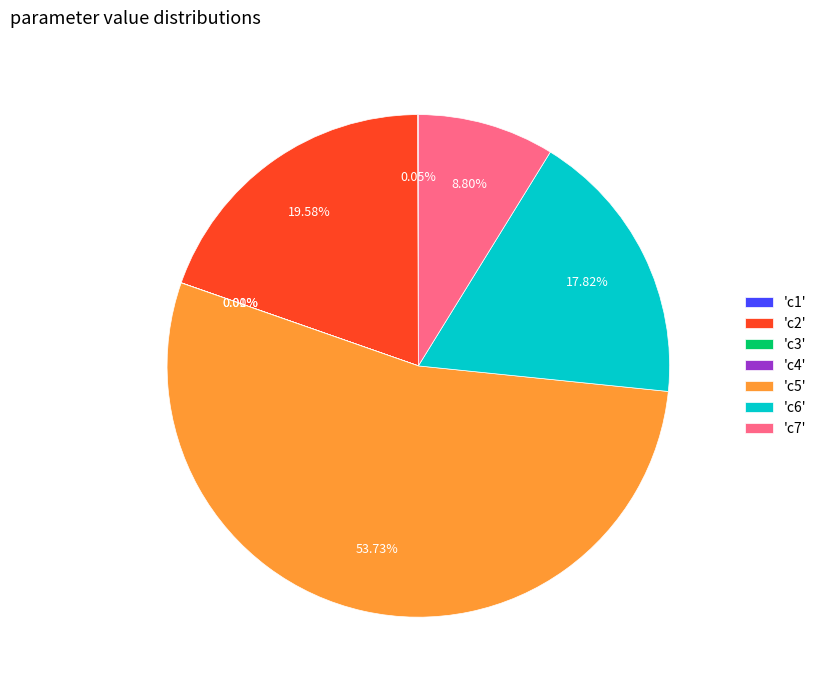

Which category accounts for the majority?

'c5'